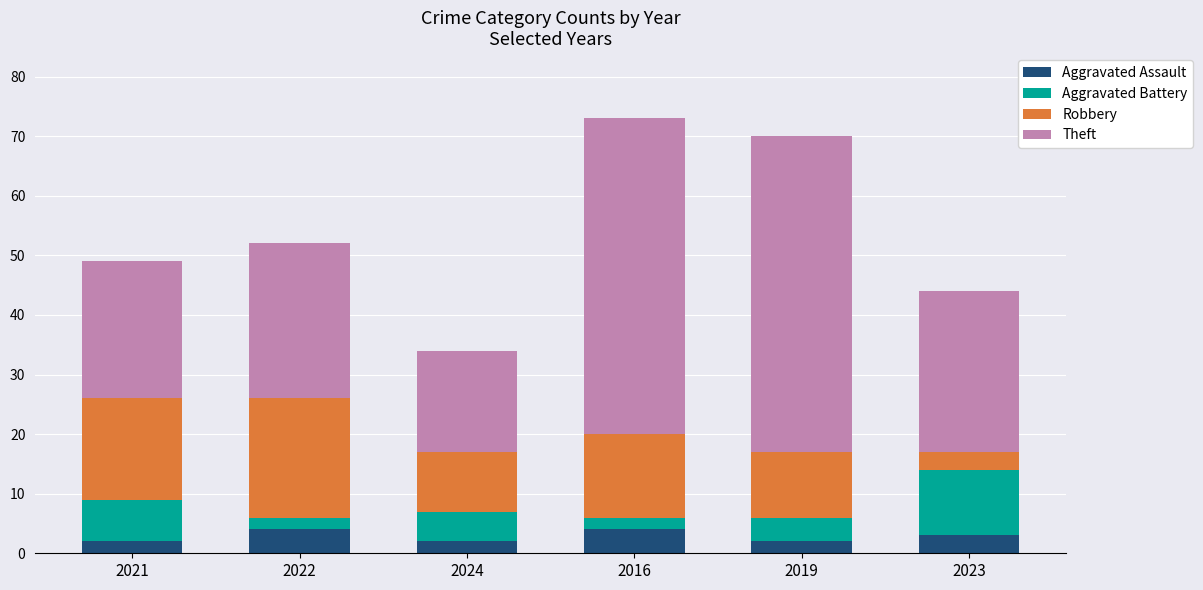

What is the average value of the Aggravated Assault series?

3